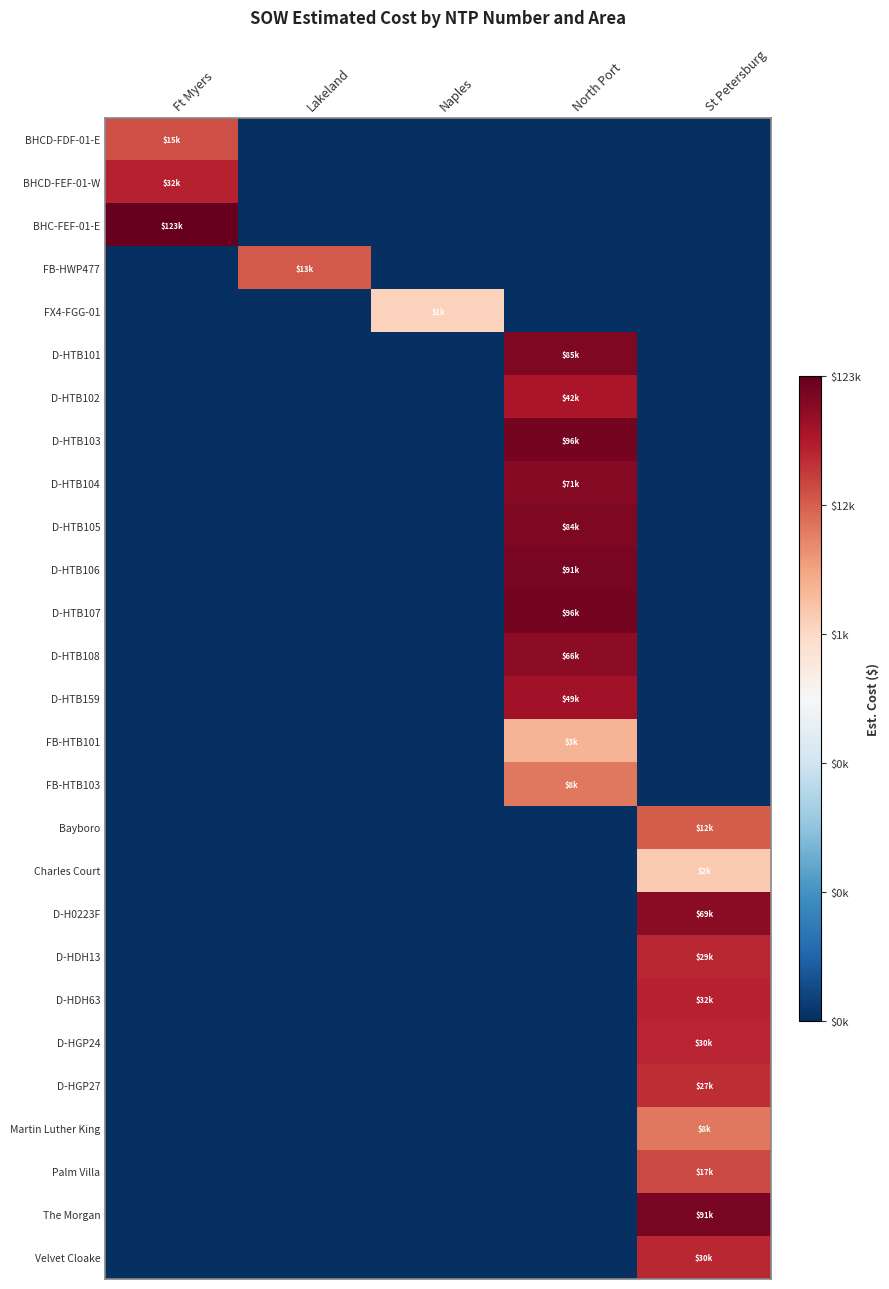

Count the number of data series in this chart.

27